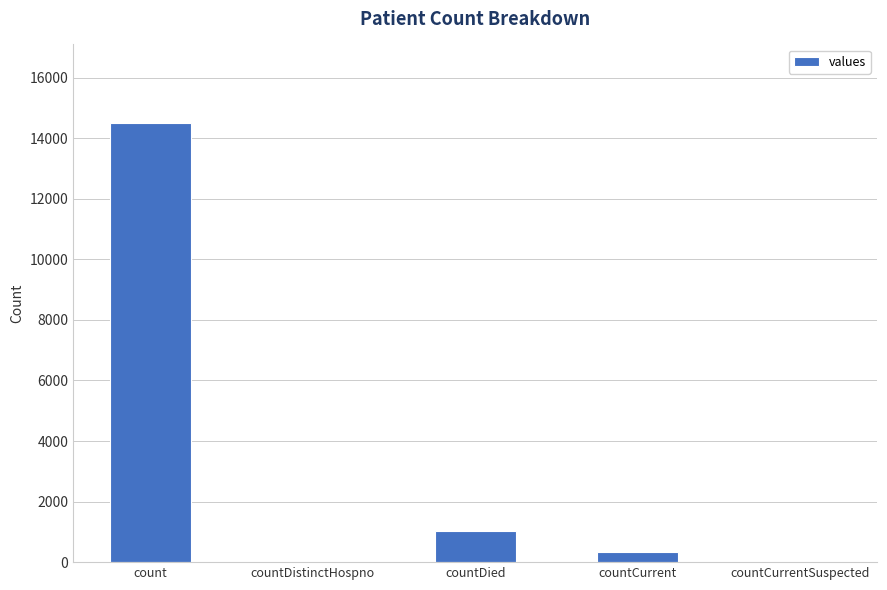

Is it true that the value at countDistinctHospno is 0?

True